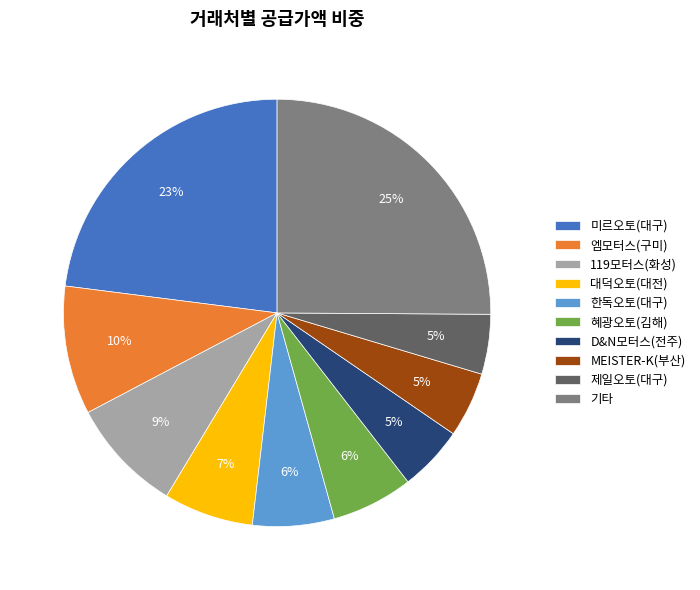

Count the number of slices in the pie.

10